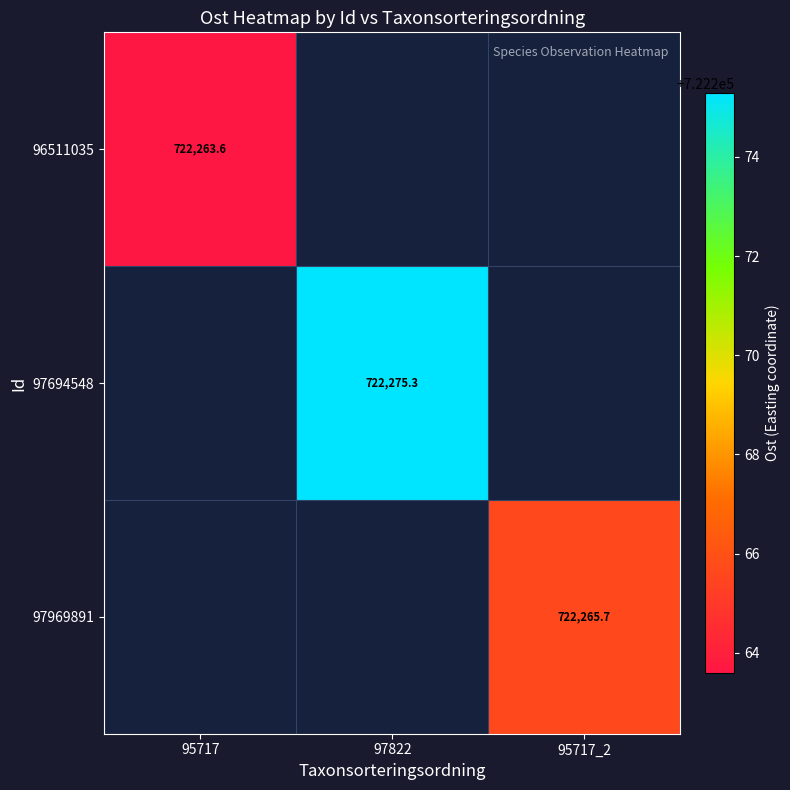

Is the value of 96511035 at 95717 greater than the value of 97969891 at 95717_2?

No